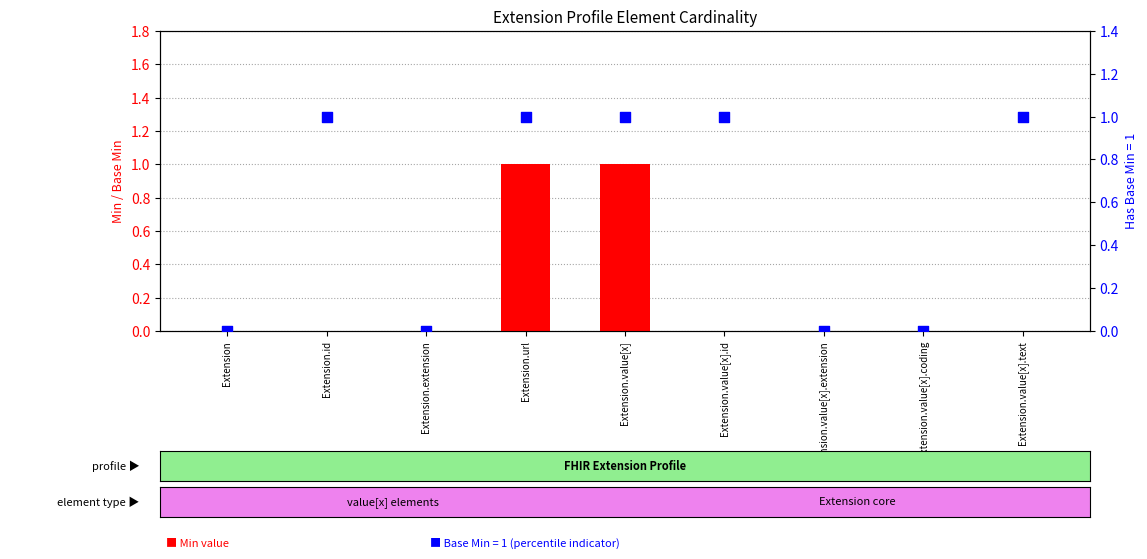

Between Extension.value[x] and Extension.id, which is larger?

Extension.value[x]